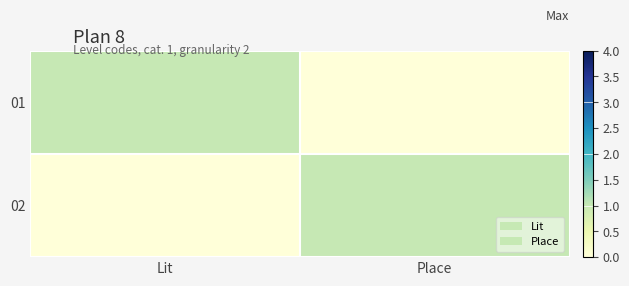

What is the spread (max minus min) of values at Lit?

1